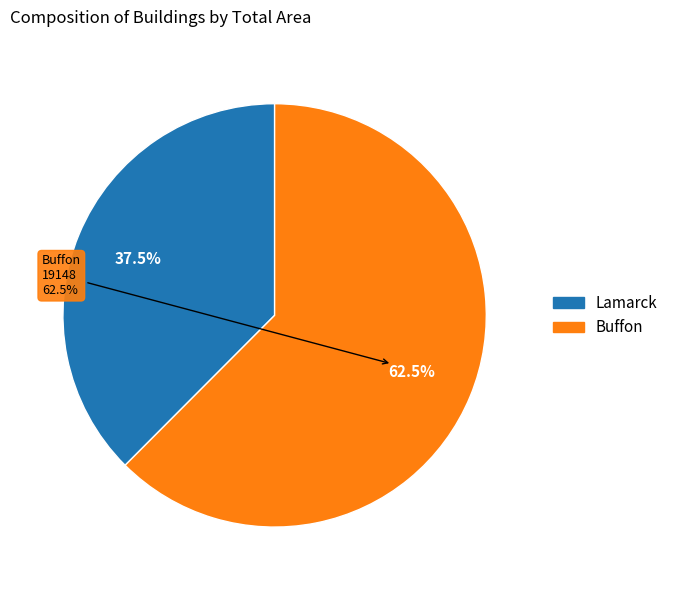

To the nearest percent, what is the difference between the largest and smallest slice percentages?

25%